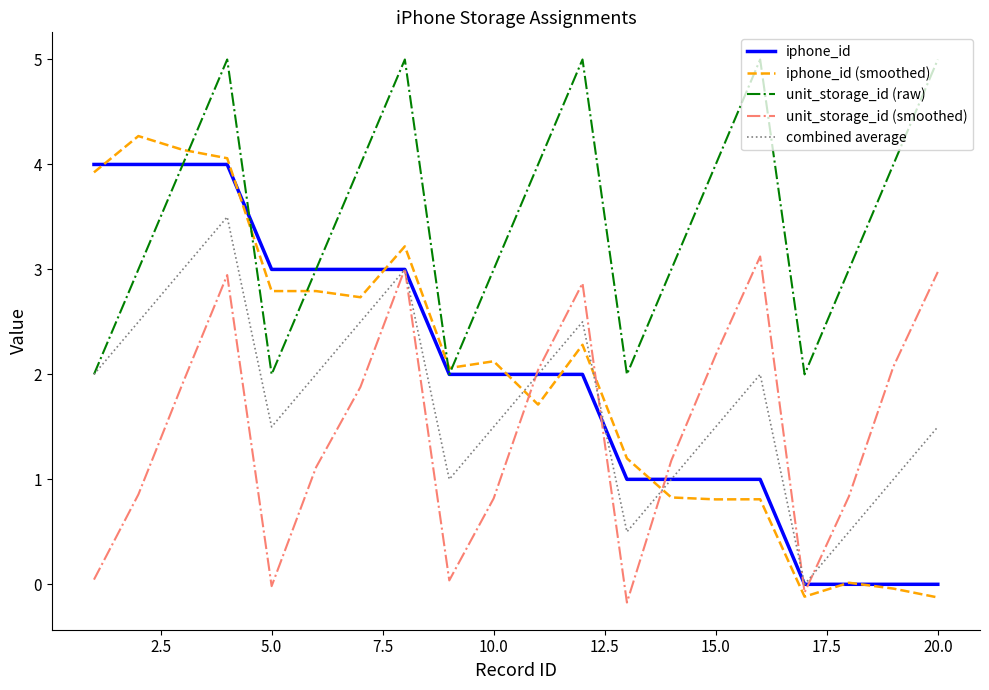

Which series has the largest total across all categories?

unit_storage_id (raw)